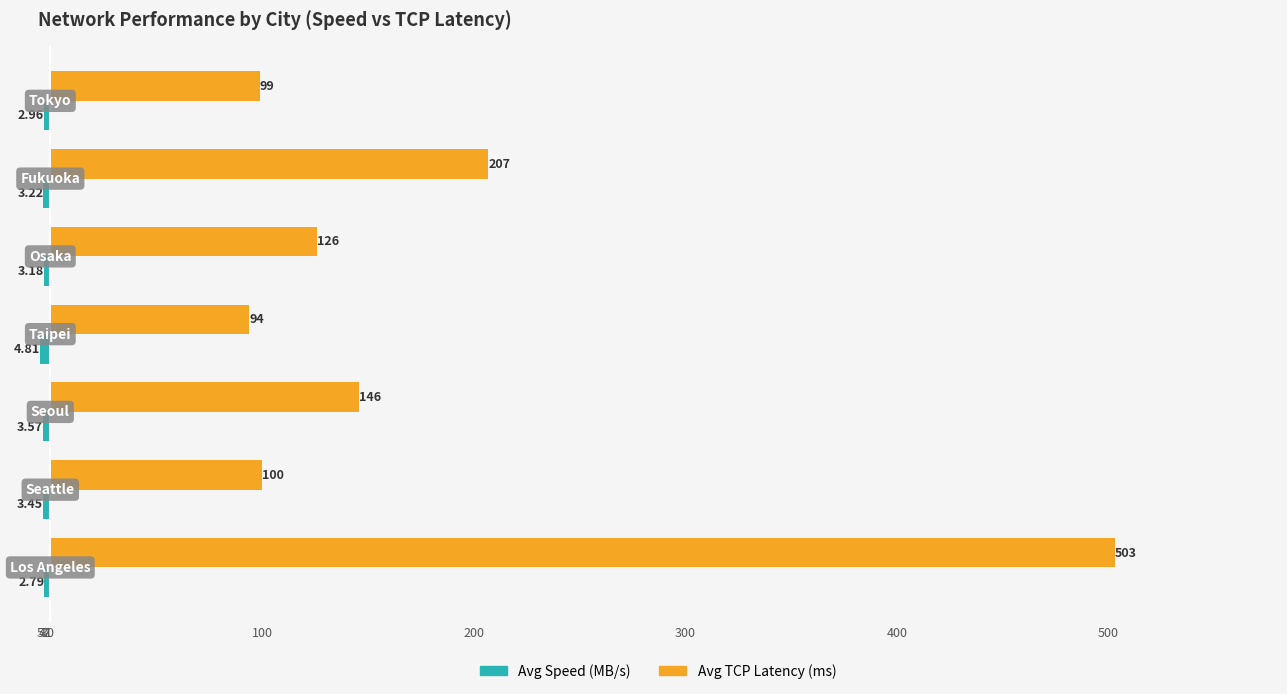

Which series has the largest total across all categories?

Avg TCP Latency (ms)